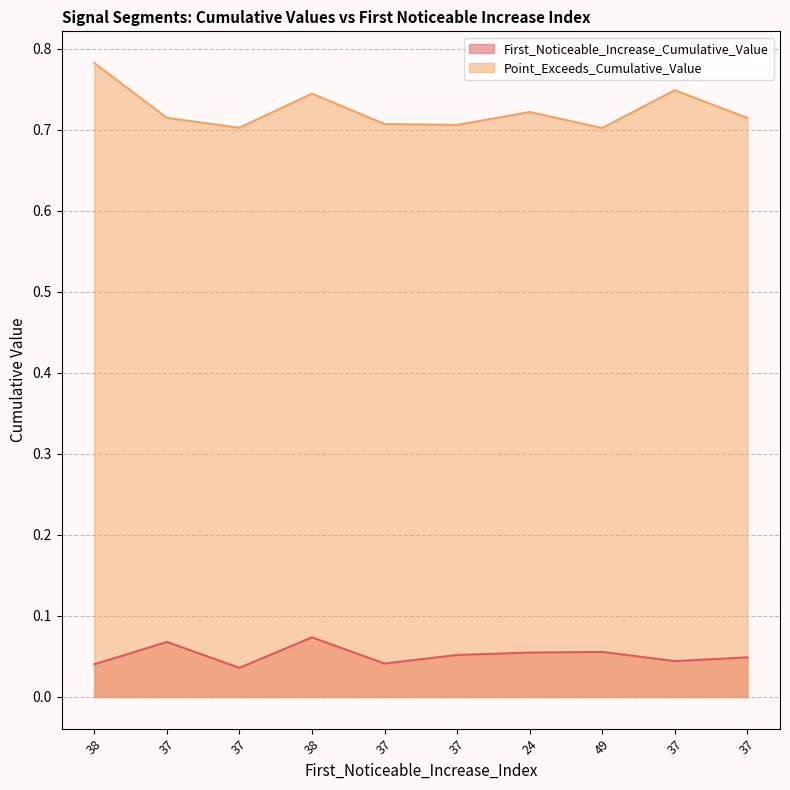

The First_Noticeable_Increase_Cumulative_Value series shows 0.1 at 49. True or false?

True